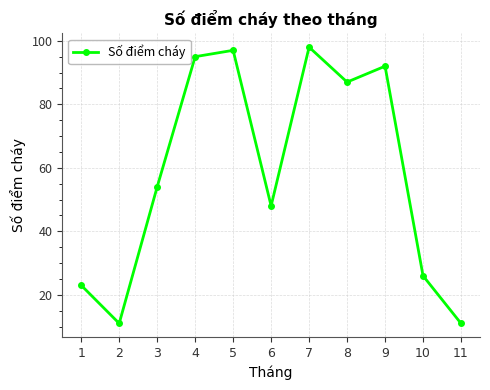

How many lines are shown in the chart?

1